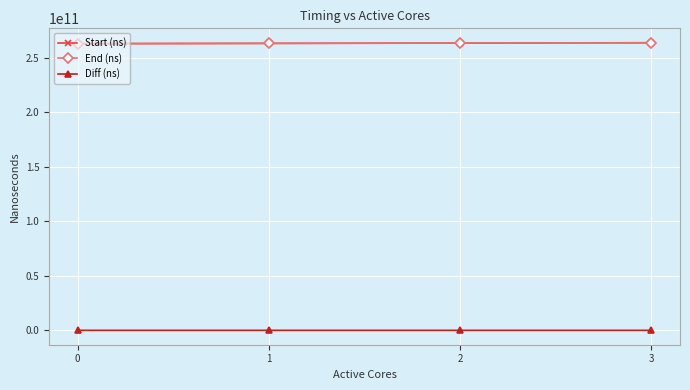

What is the total value across all series at 1?

526803522476